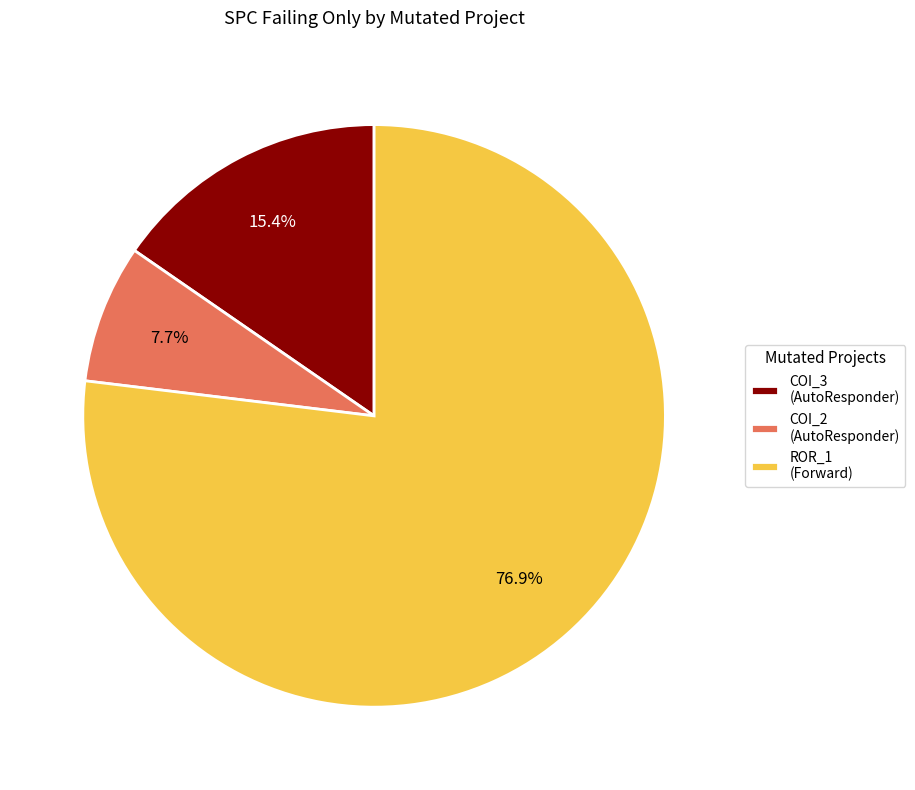

Does any single category account for the majority?

Yes